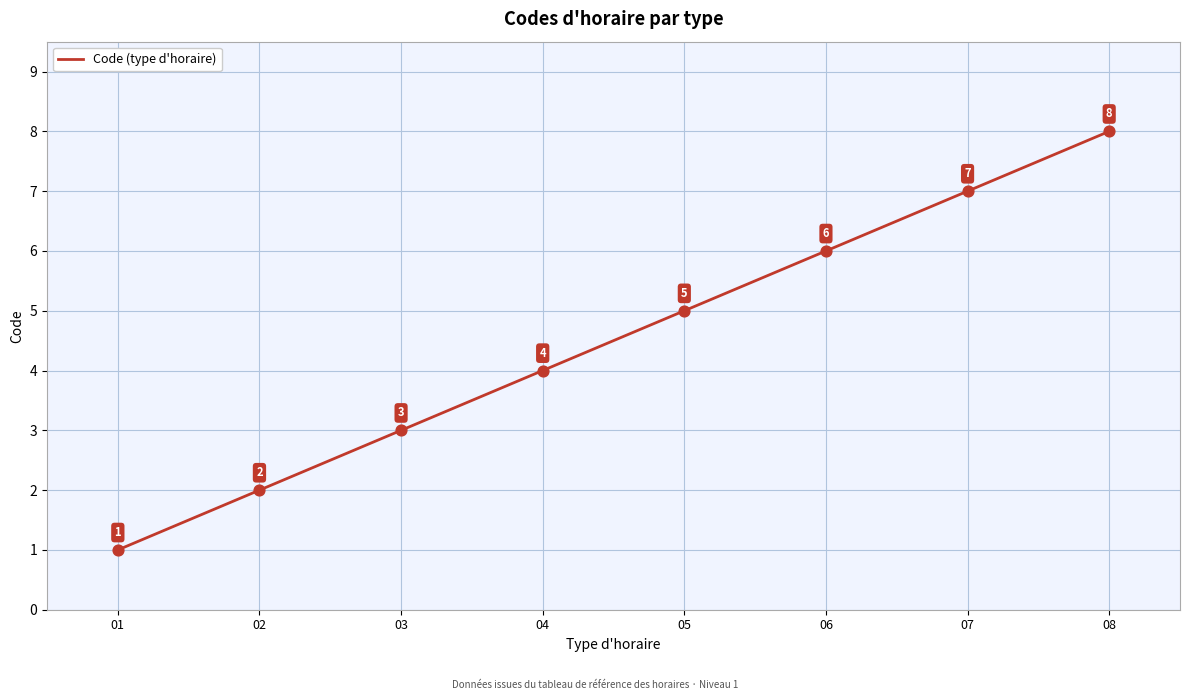

Approximately how many times larger is the value at 05 compared to 02?

2.5